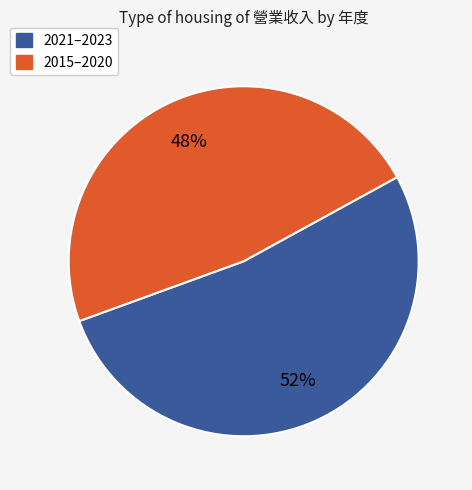

Does 2021–2023 account for over 50% of the chart?

Yes